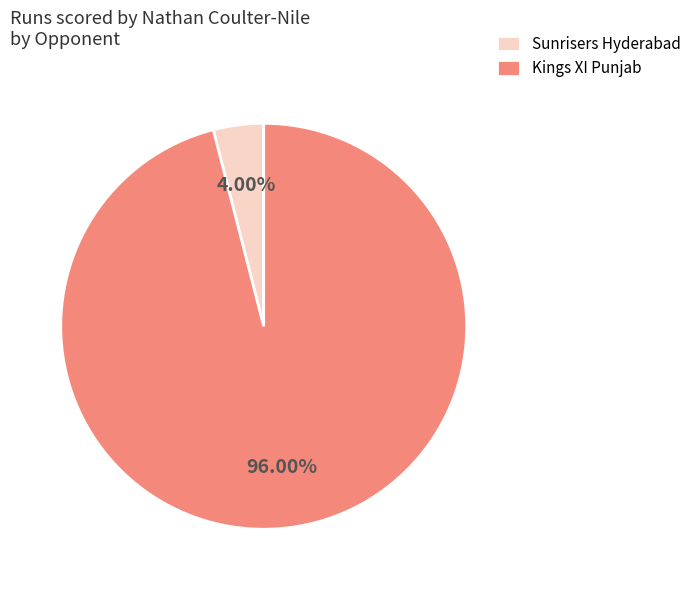

The Sunrisers Hyderabad slice represents 16% of the pie. True or false?

False